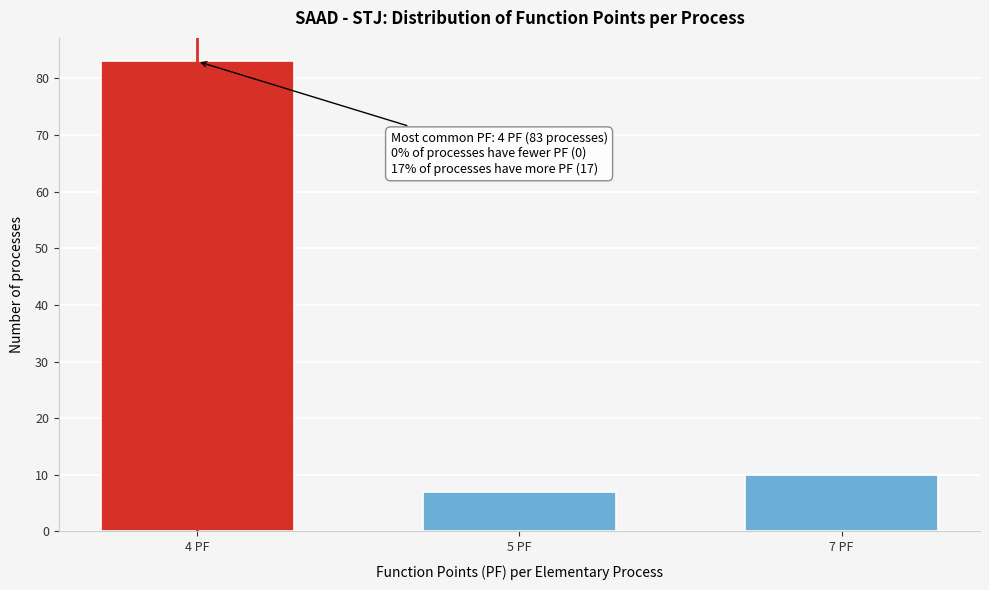

Reading left to right, what are all the values shown in this chart?

4 PF=83	5 PF=7	7 PF=10